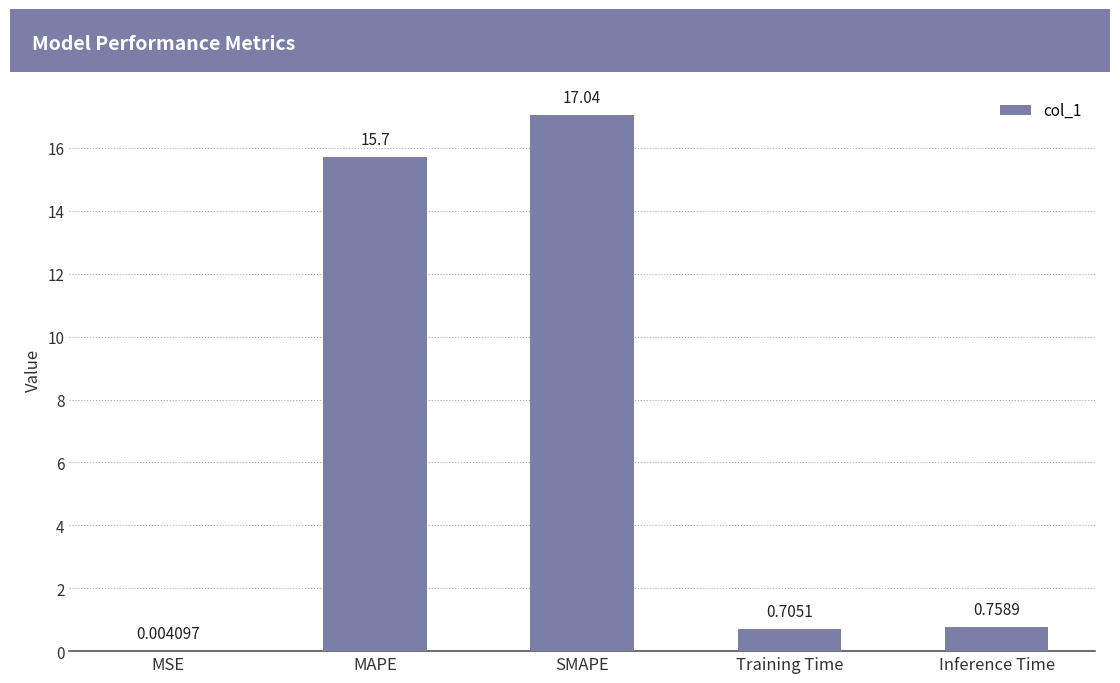

Which category has the highest value across all series?

SMAPE